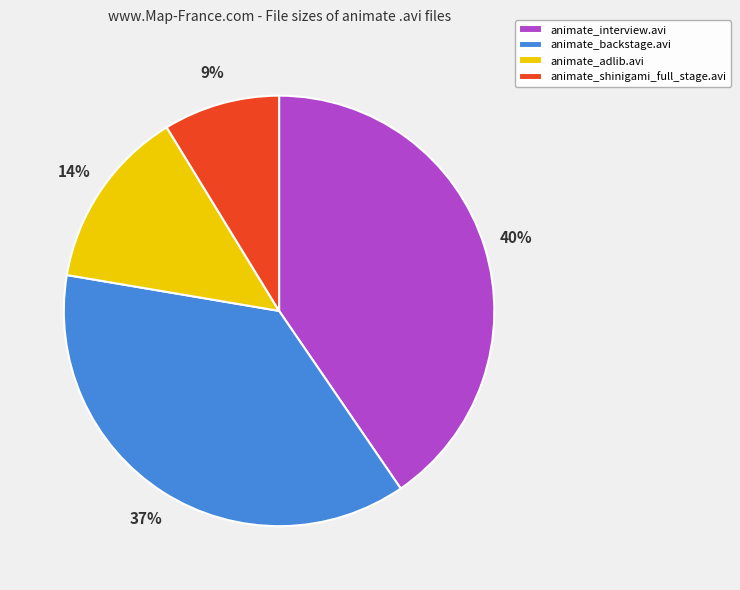

Which has a higher value, animate_backstage.avi or animate_shinigami_full_stage.avi?

animate_backstage.avi